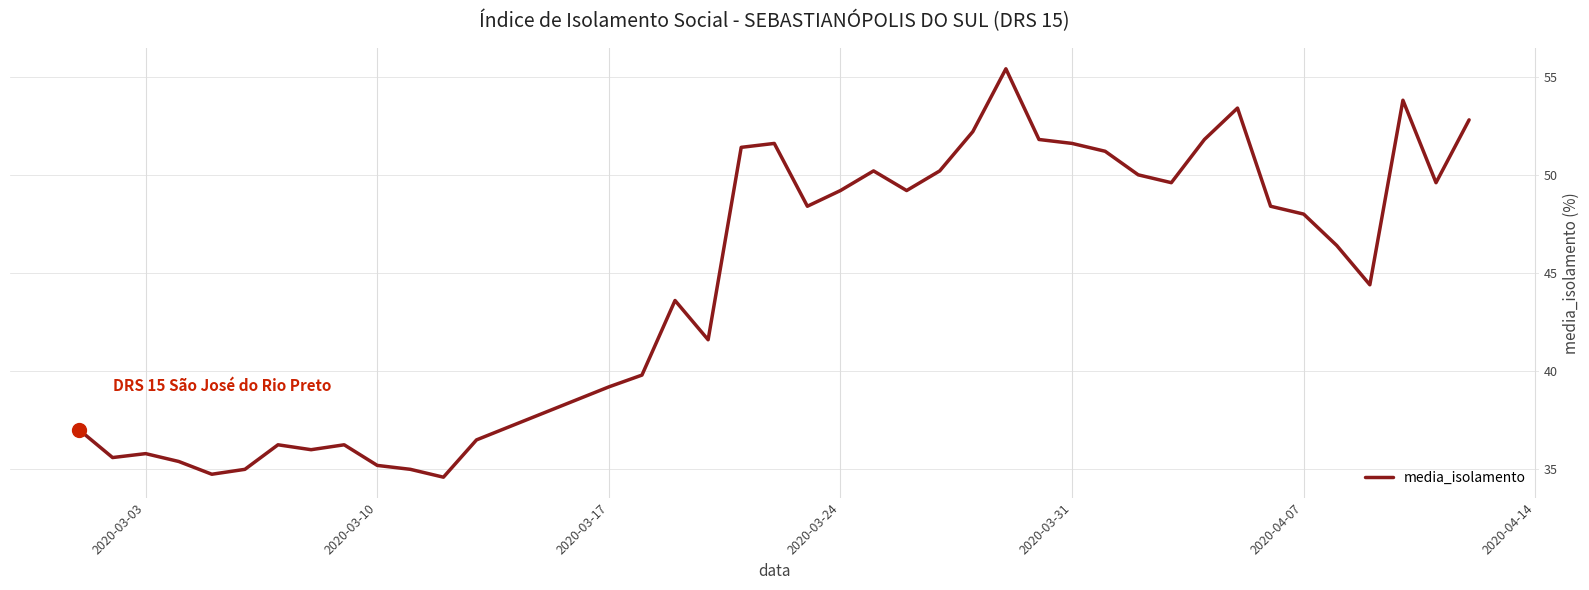

What is the smallest value displayed?

34.6